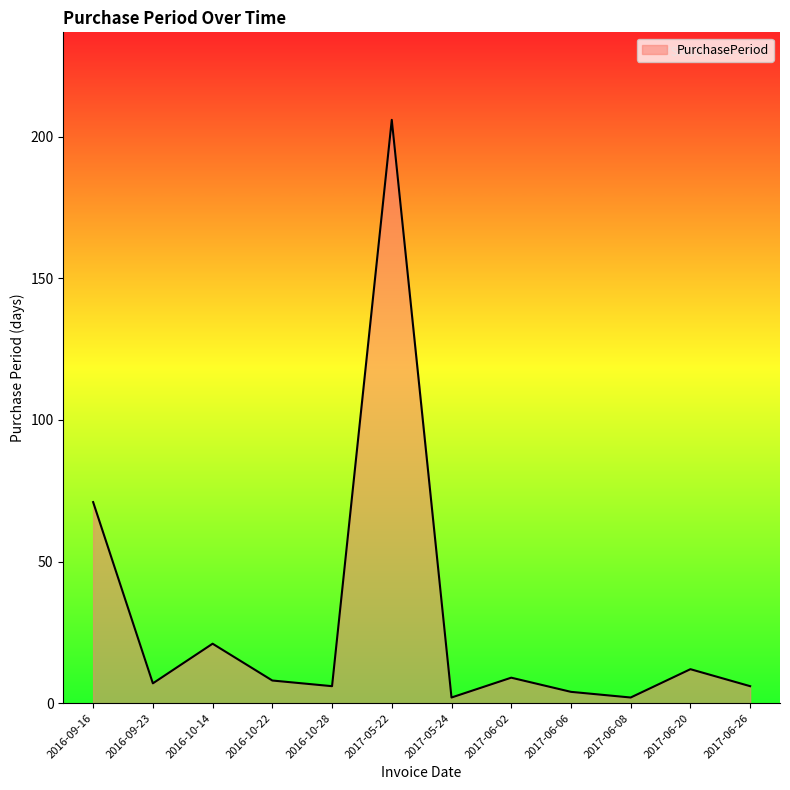

Which category has the highest value across all series?

2017-05-22